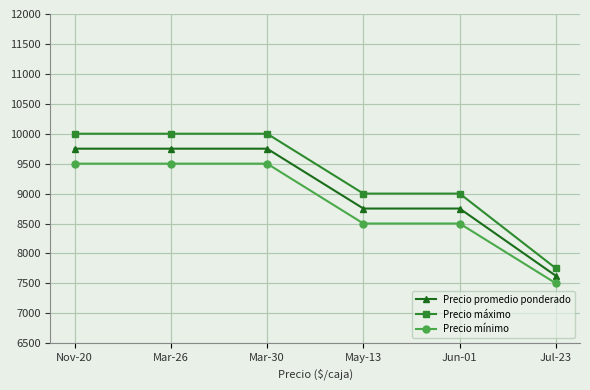

True or false: Precio máximo has more than 2 interior local peaks.

False